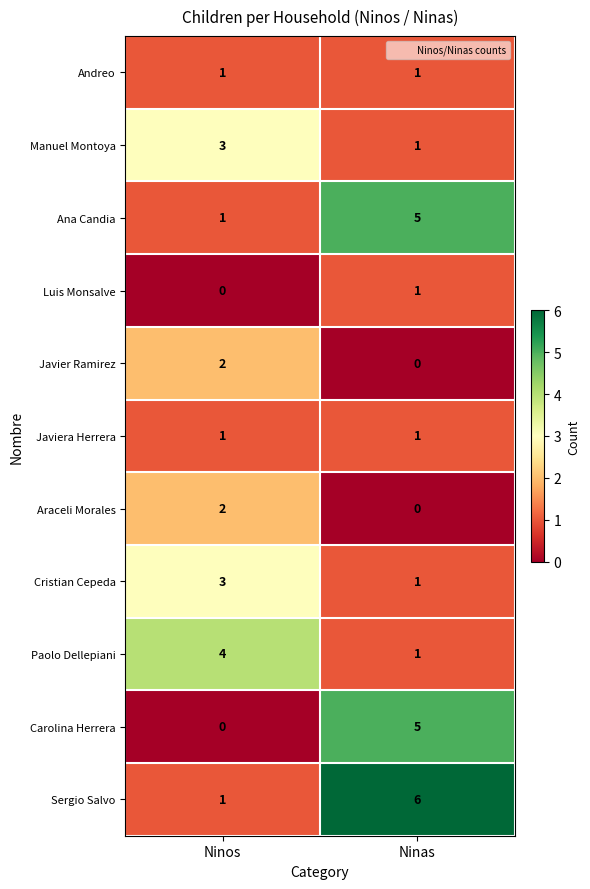

Where is Sergio Salvo nearest to the value 3?

Ninos